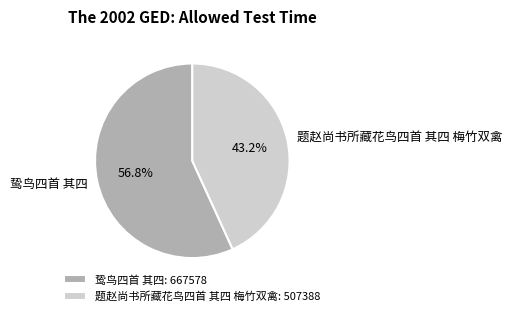

True or false: 鸷鸟四首 其四 accounts for 43% of the total.

False